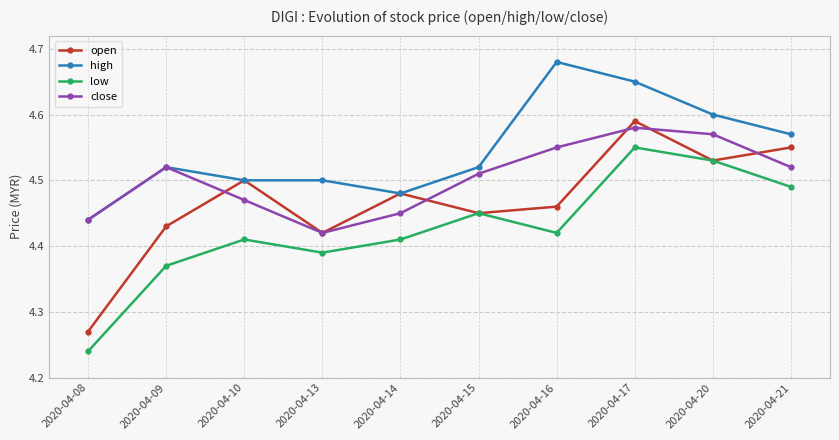

Which series has the largest total across all categories?

high